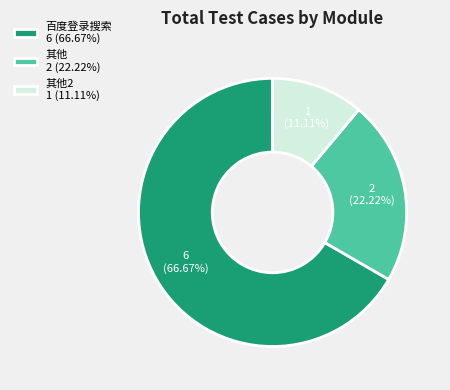

What is the ratio of the value at 其他 2 (22.22%) to the value at 百度登录搜索 6 (66.67%)?

0.3